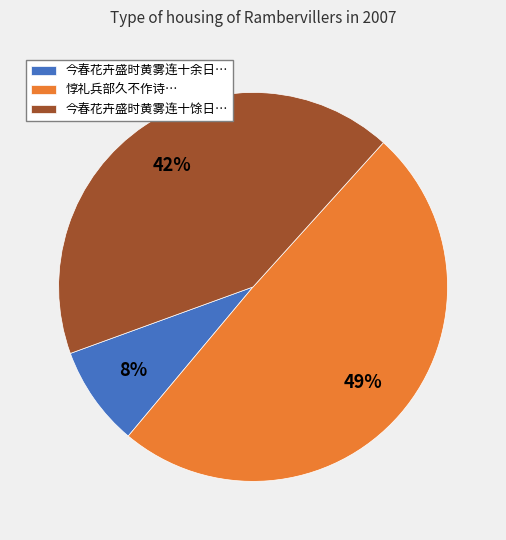

To the nearest percent, what portion does 惇礼兵部久不作诗… represent?

49%